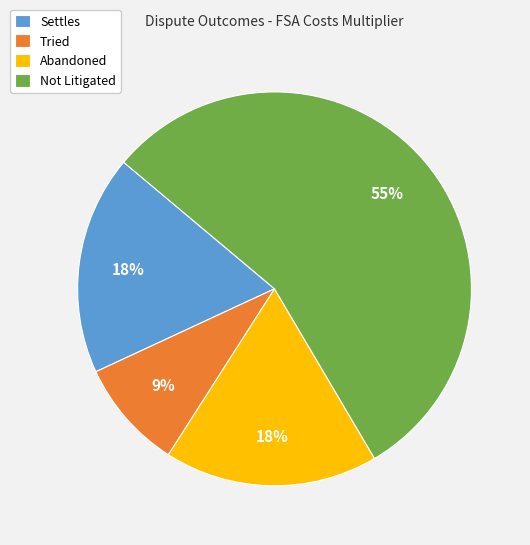

Combined, do Settles and Not Litigated account for over 50%?

Yes